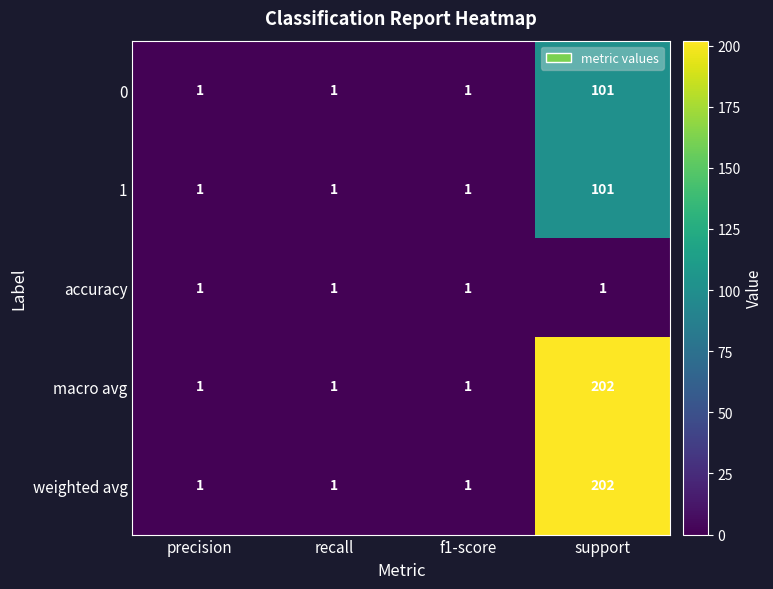

How many 1 values are between 1 and 101?

4